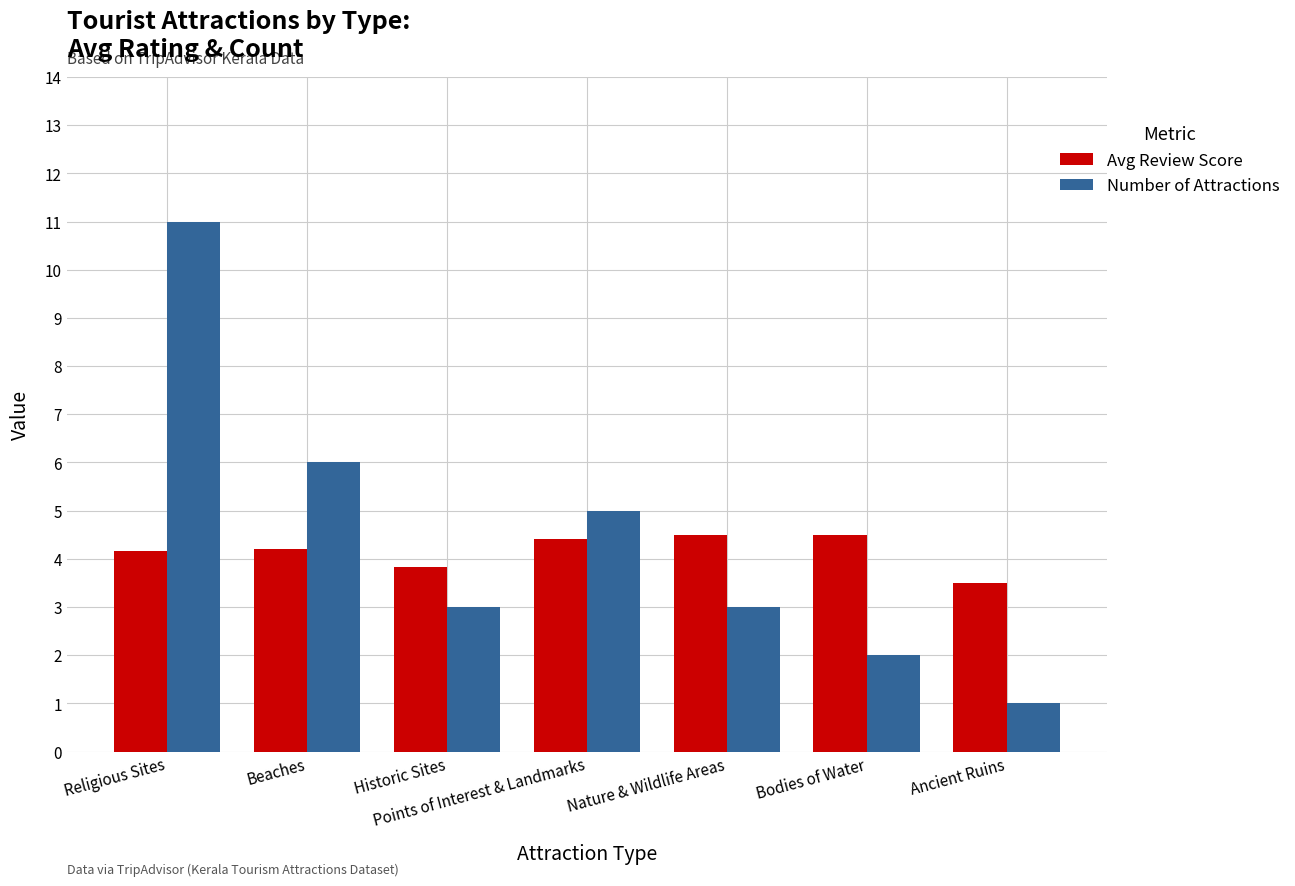

The value of Number of Attractions at Historic Sites is 1.6. True or false?

False